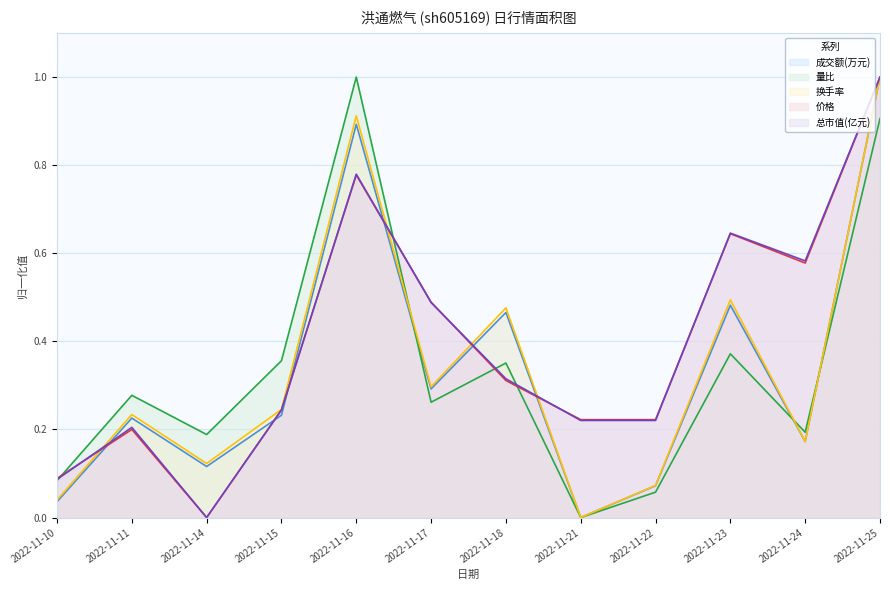

What is the difference between the 成交额(万元) values at 2022-11-11 and 2022-11-18?

0.2